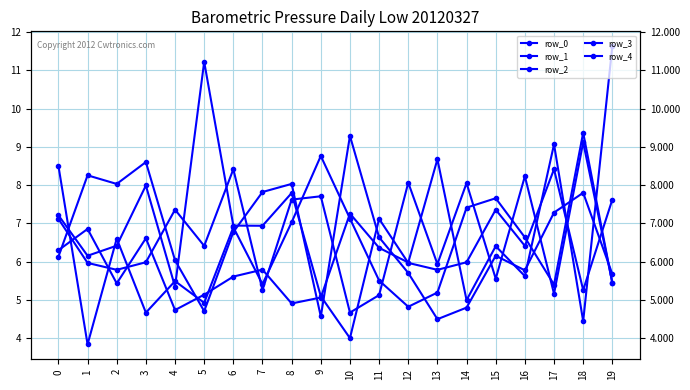

Is the value of row_1 at 8 greater than the value of row_3 at 7?

No